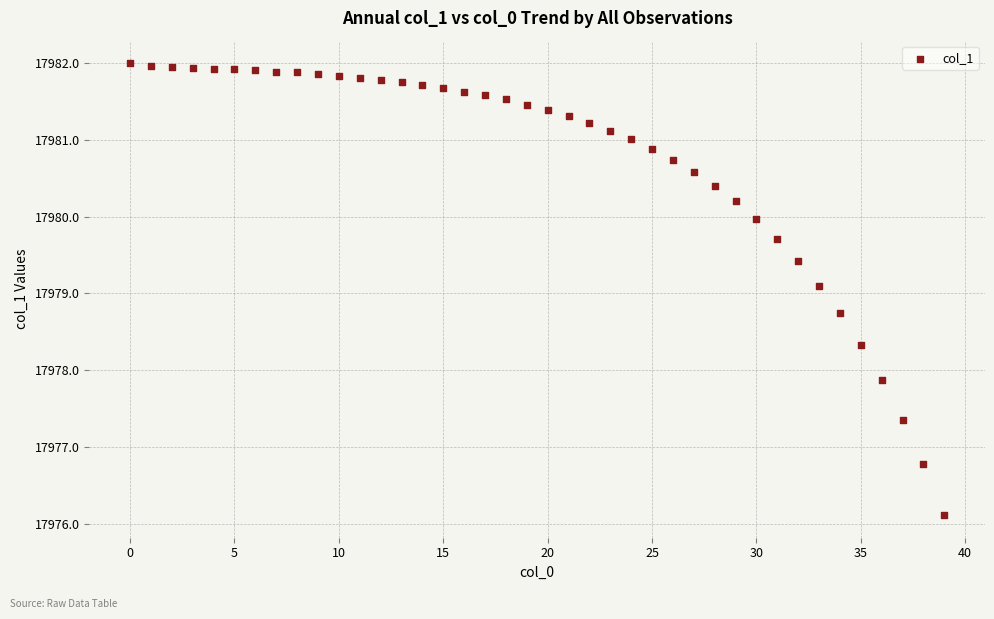

What is the range of Y values (max minus min)?

5.9